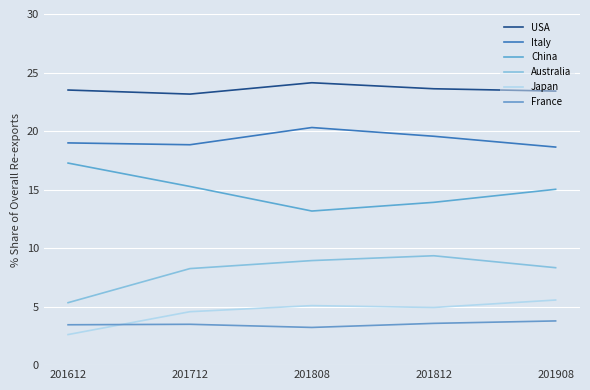

Is this an area chart (filled region under the line)?

No